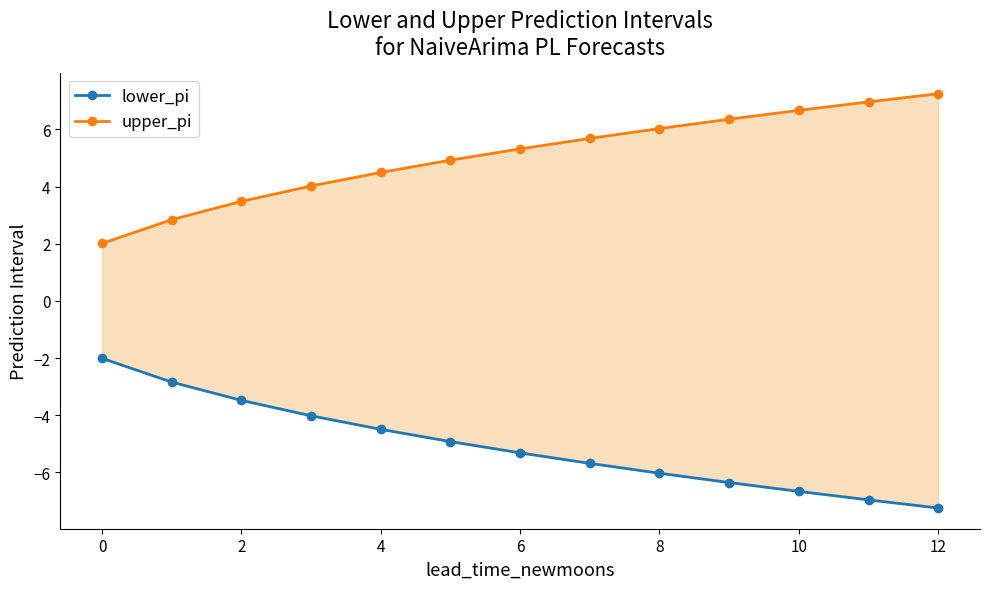

How many lines are shown in the chart?

2